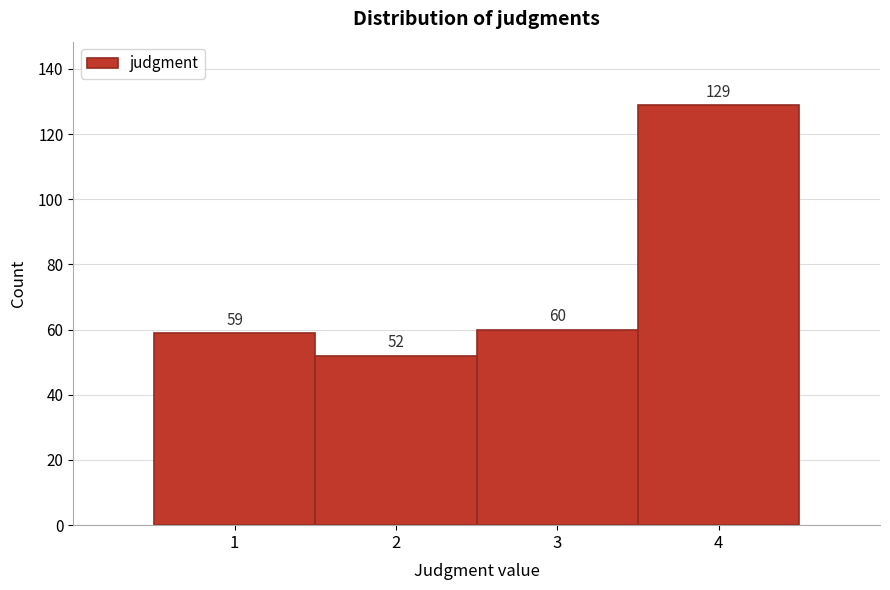

Reading left to right, list every bar in this chart as the range it spans on the x-axis followed by its height.

0.5 to 1.5: 59
1.5 to 2.5: 52
2.5 to 3.5: 60
3.5 to 4.5: 129